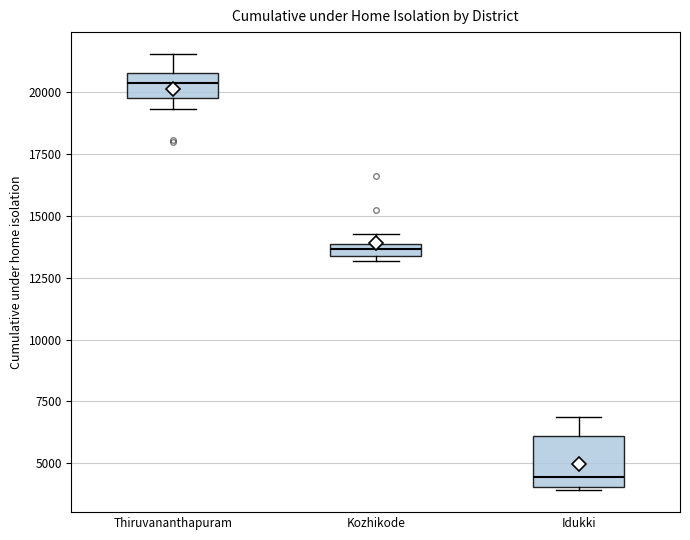

Which box has the lowest median line?

Idukki